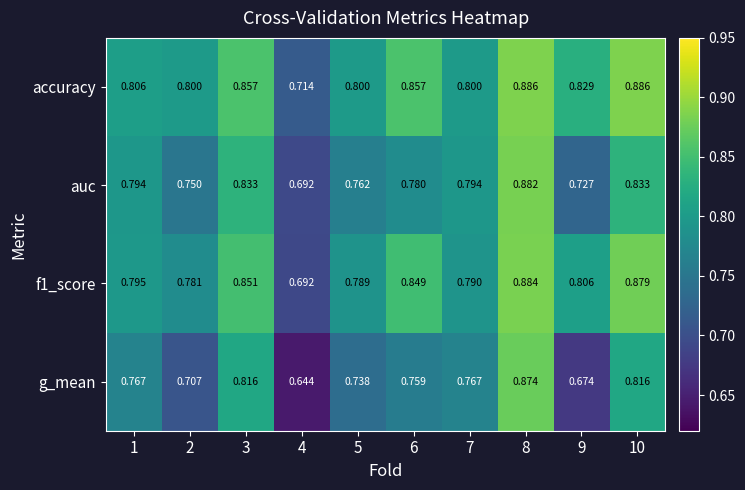

Which series has the largest total across all categories?

accuracy